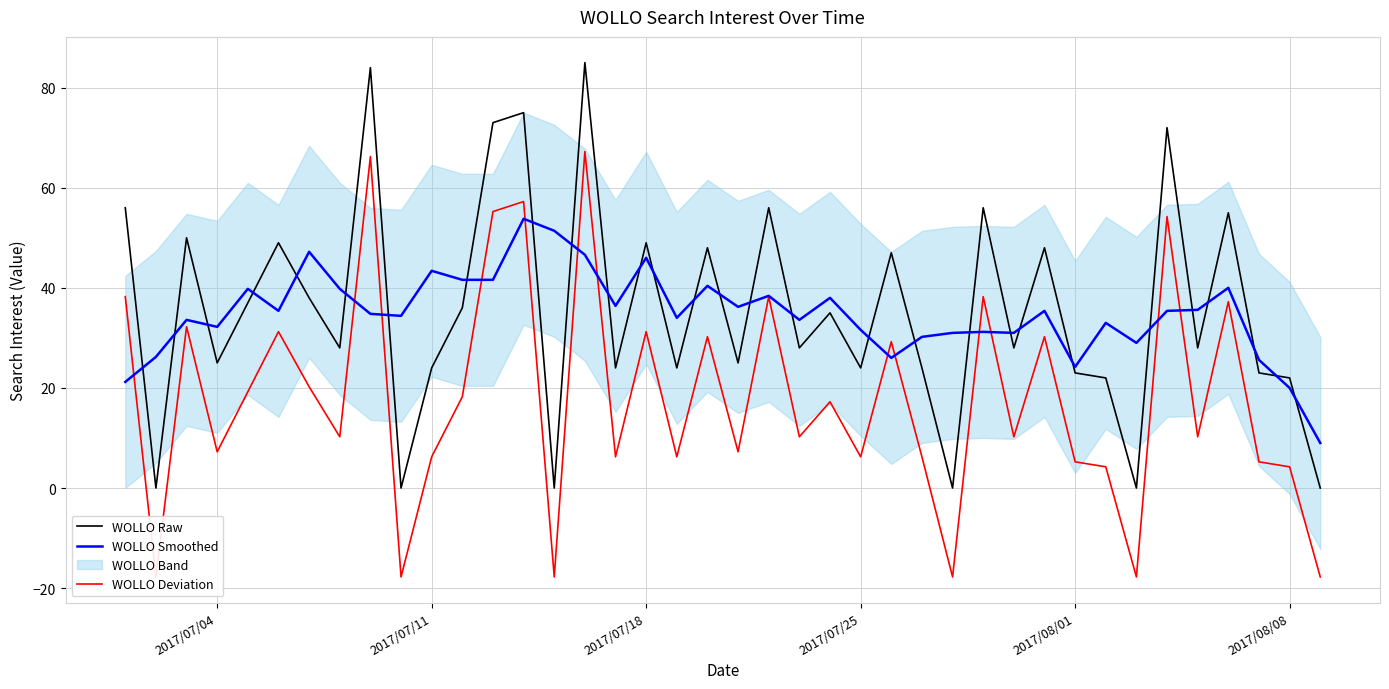

What is the average value of the WOLLO Deviation series?

17.8